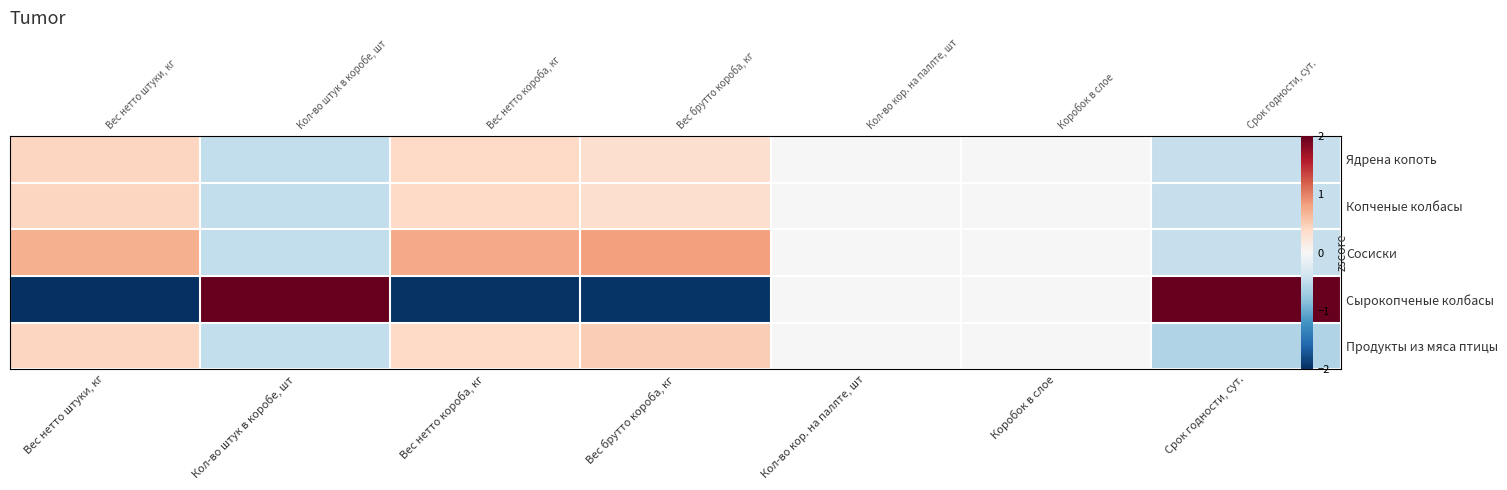

At which label does Копченые колбасы first exceed 0?

Вес нетто штуки, кг